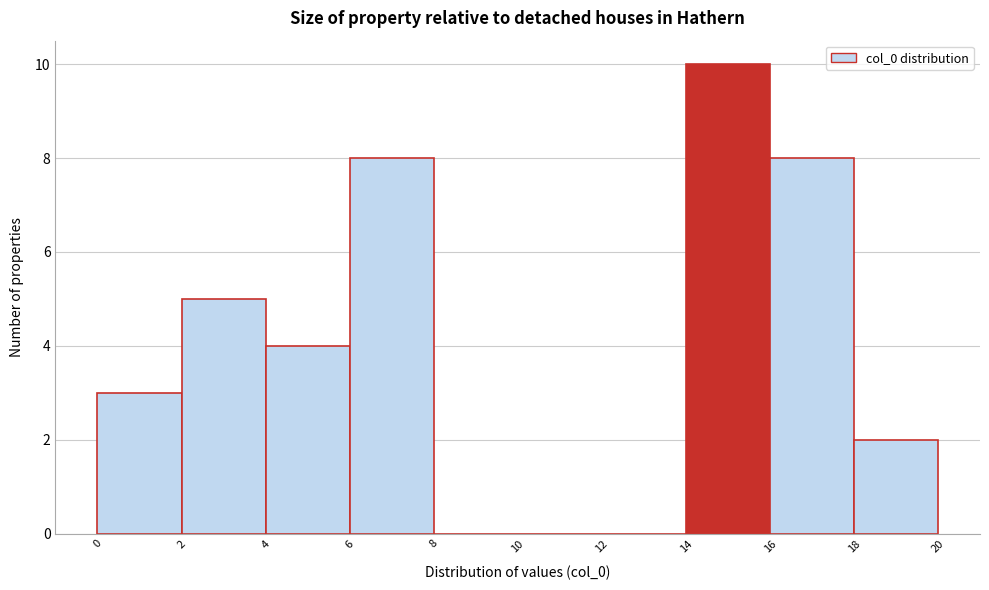

Reading left to right, transcribe this chart: for each bar, give the range it covers on the x-axis and its height. The values are not printed on the chart, so give them approximately, as read against the axis.

0 to 2: 3
2 to 4: 5
4 to 6: 4
6 to 8: 8
8 to 10: 0
10 to 12: 0
12 to 14: 0
14 to 16: 10
16 to 18: 8
18 to 20: 2